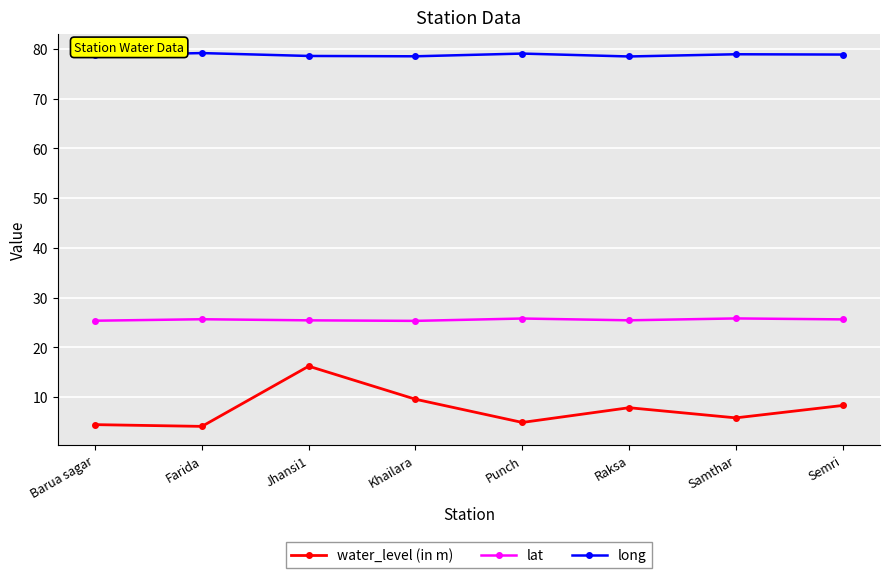

What is the spread (max minus min) of values at Khailara?

68.9